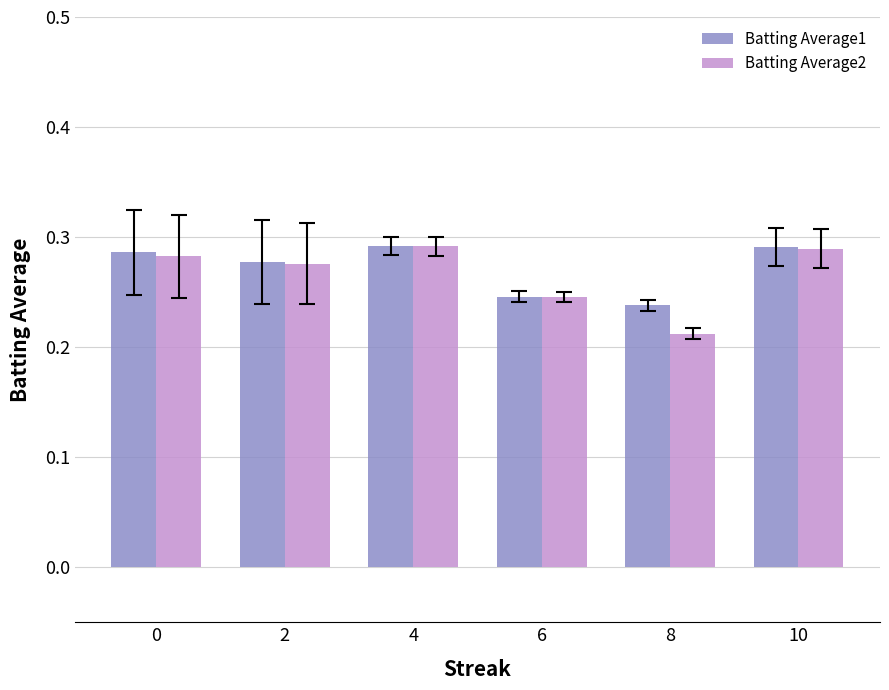

Where is Batting Average2 nearest to the value 0?

8